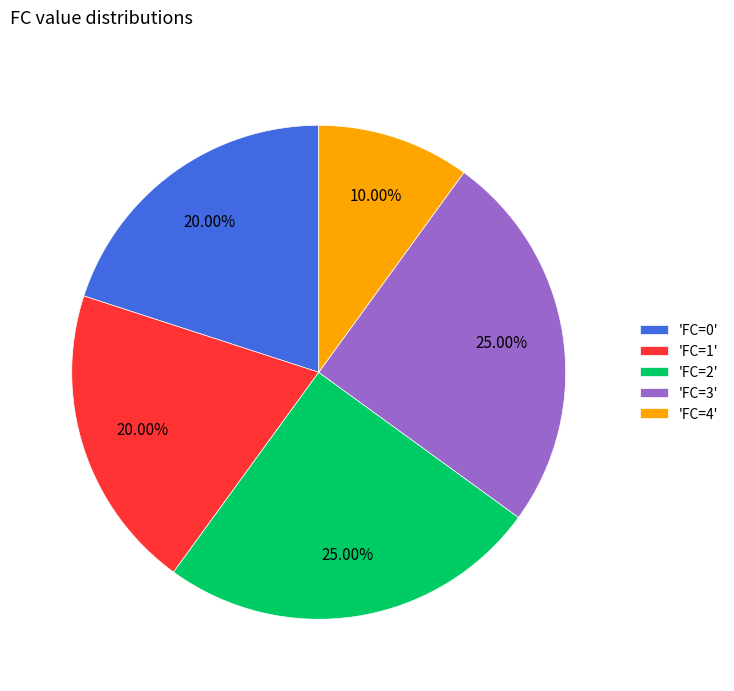

Combined, do 'FC=2' and 'FC=1' account for over 50%?

No